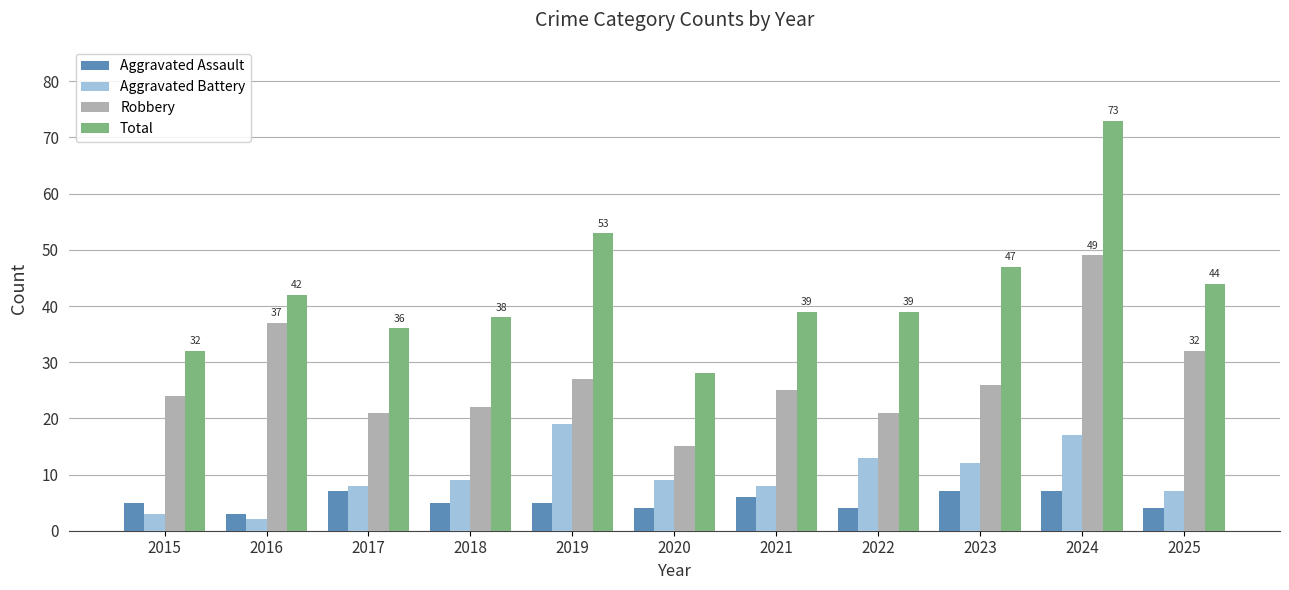

At which category is the sum across all series the highest?

2024